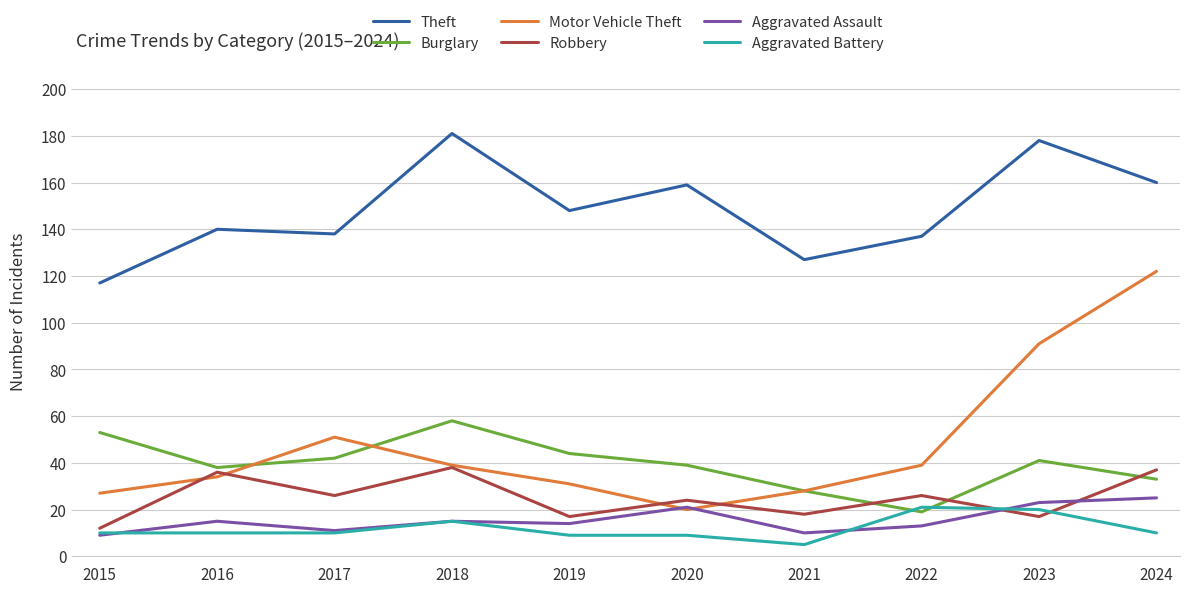

What is the minimum value shown in the chart?

5